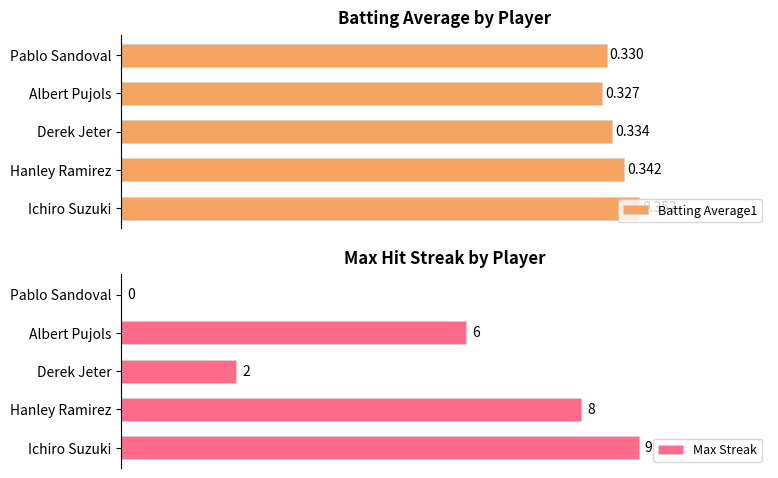

Which category has the lowest value in the Batting Average1 series?

Albert Pujols